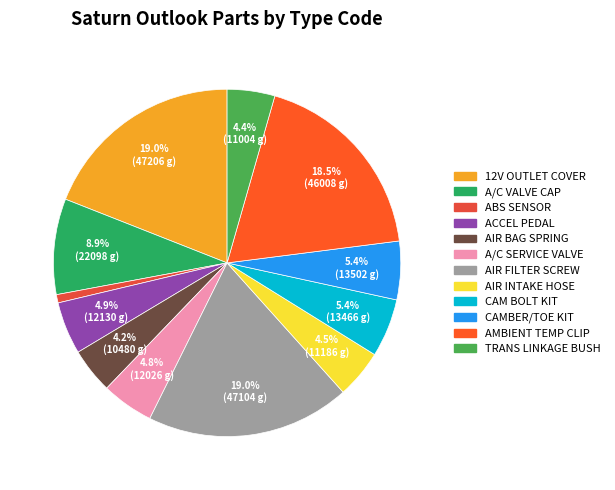

Count the number of slices in the pie.

12